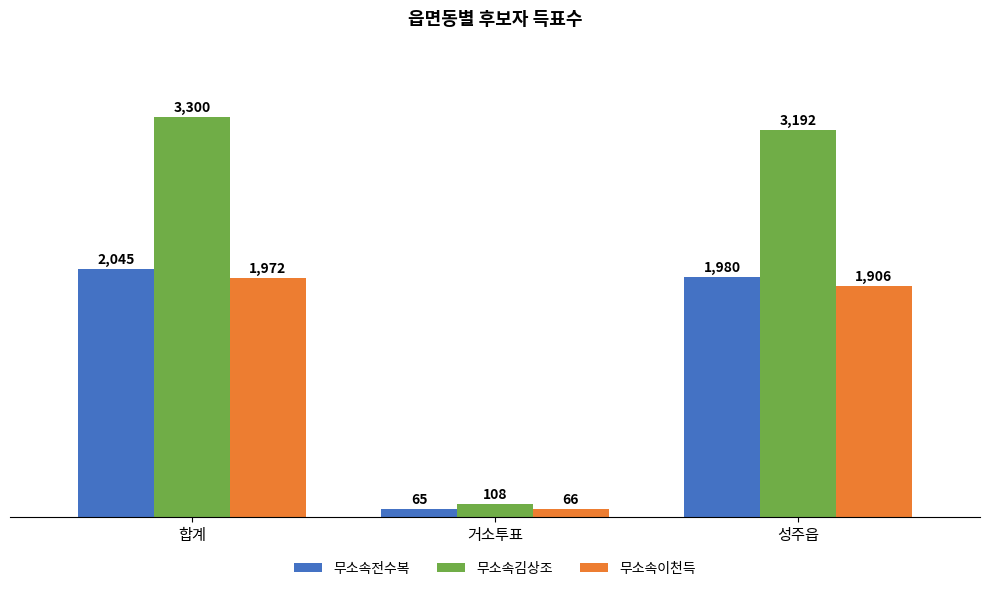

What is the difference between the maximum and minimum values in the 무소속김상조 series?

3192